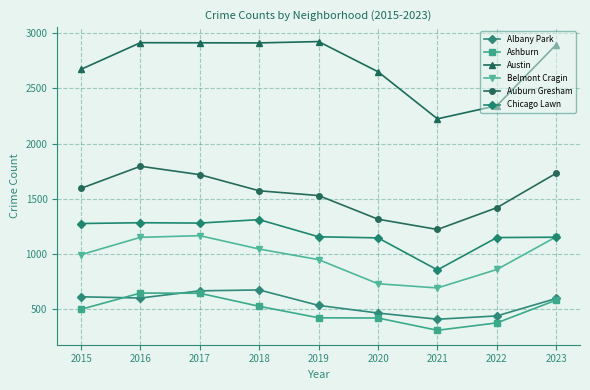

Reading left to right, extract all data points from this chart.

Albany Park: 614	603	668	676	536	467	411	441	599
Ashburn: 501	648	646	528	424	422	311	378	584
Austin: 2672	2913	2912	2911	2923	2650	2224	2343	2896
Belmont Cragin: 995	1152	1167	1046	950	732	694	861	1157
Auburn Gresham: 1595	1795	1719	1573	1530	1316	1223	1420	1732
Chicago Lawn: 1277	1284	1281	1312	1157	1147	857	1150	1153